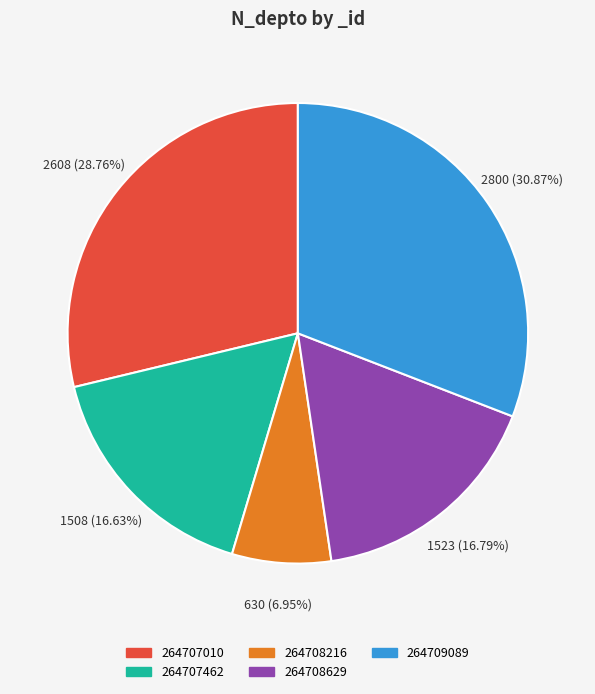

Count the number of slices in the pie.

5